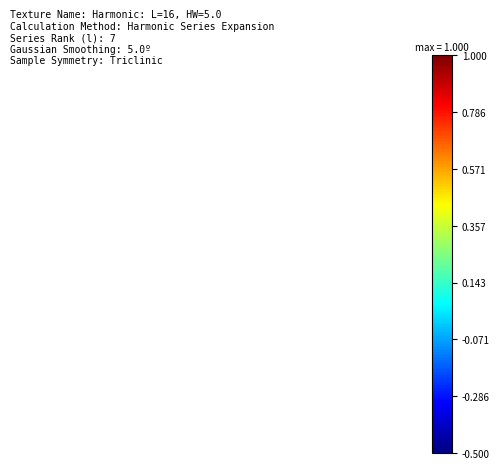

Is the value of row_3 at col_3 greater than the value of row_2 at col_1?

Yes